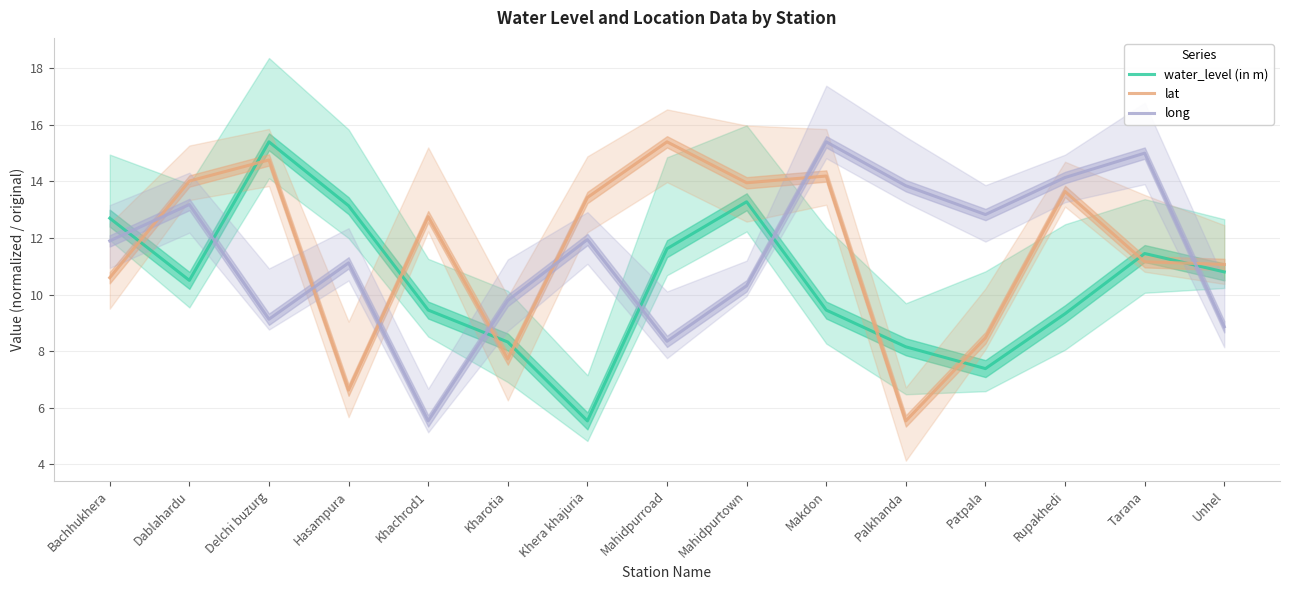

Which series changed the most between Dablahardu and Palkhanda?

lat